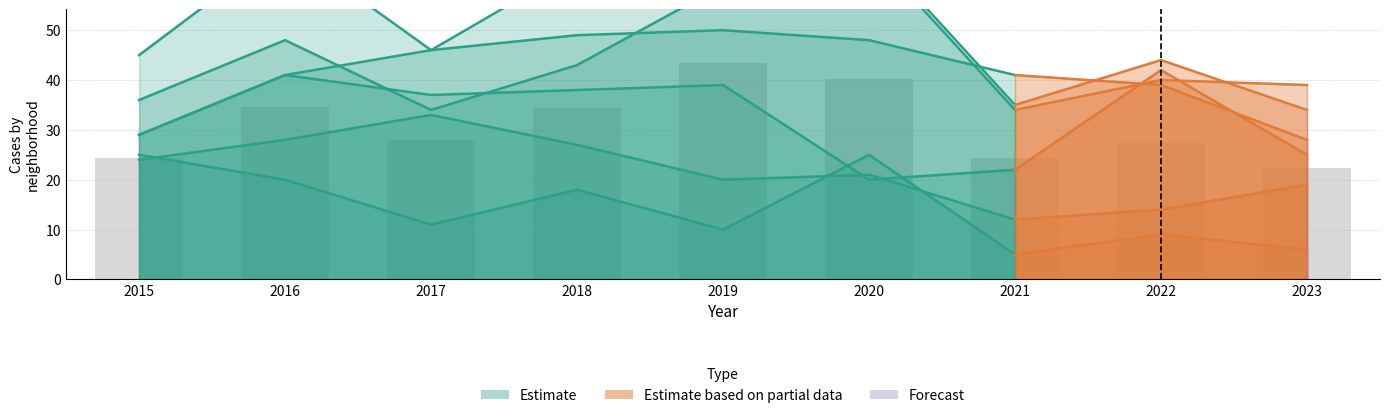

How many values in the Chatham series are below 21?

4